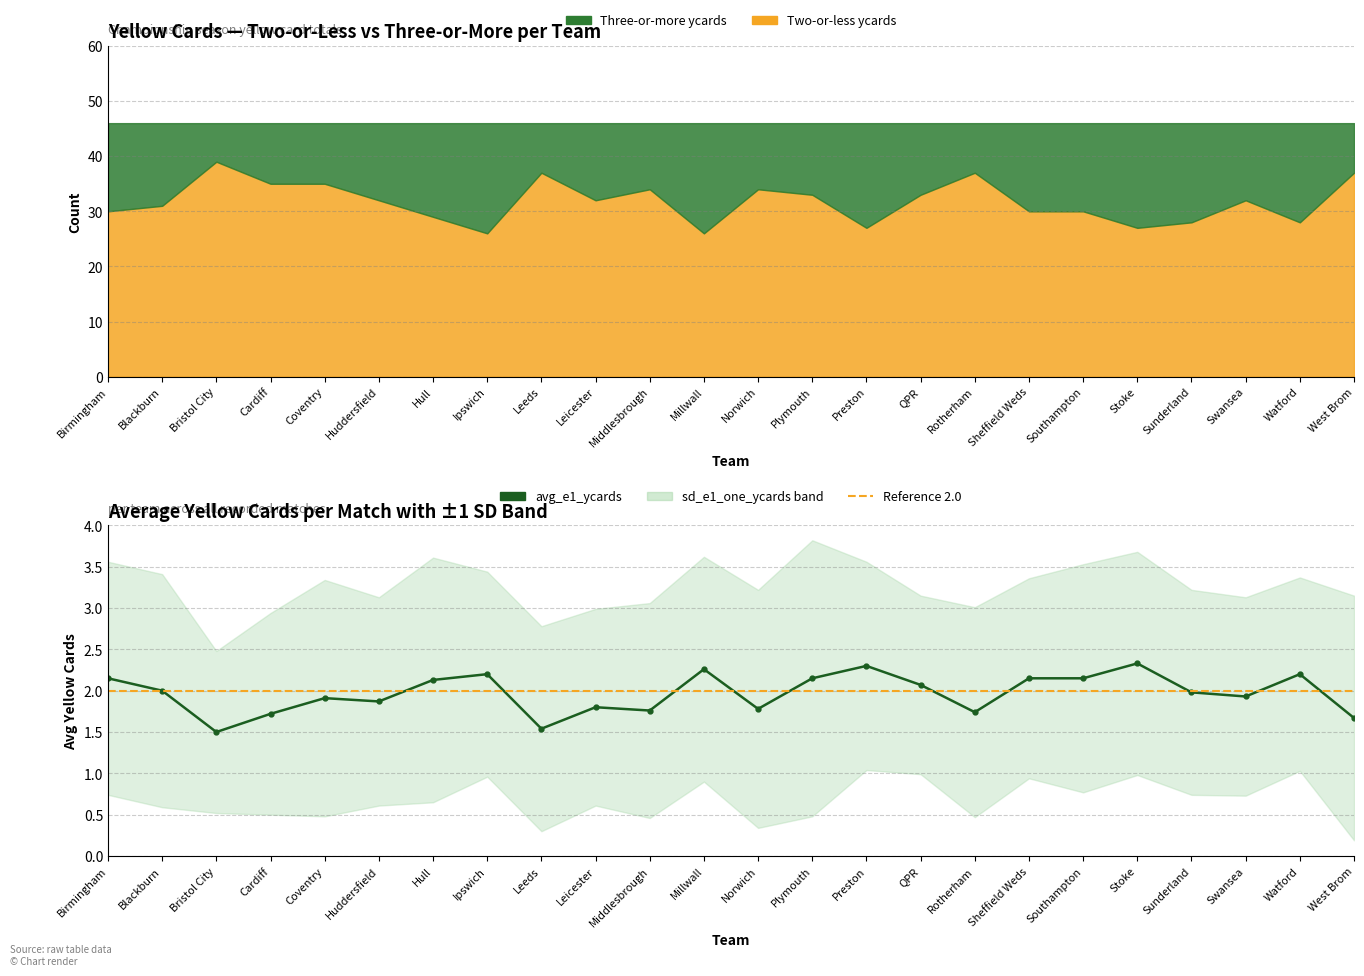

At which category does the data reach its first local valley?

Bristol City